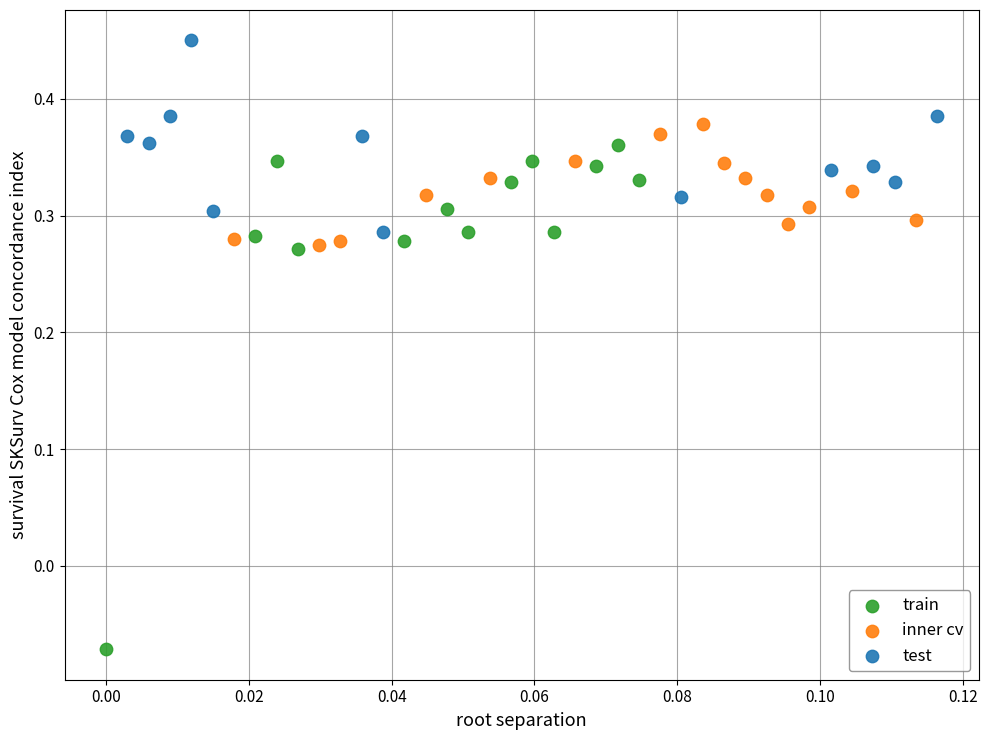

Which series has the widest spread of Y values?

train